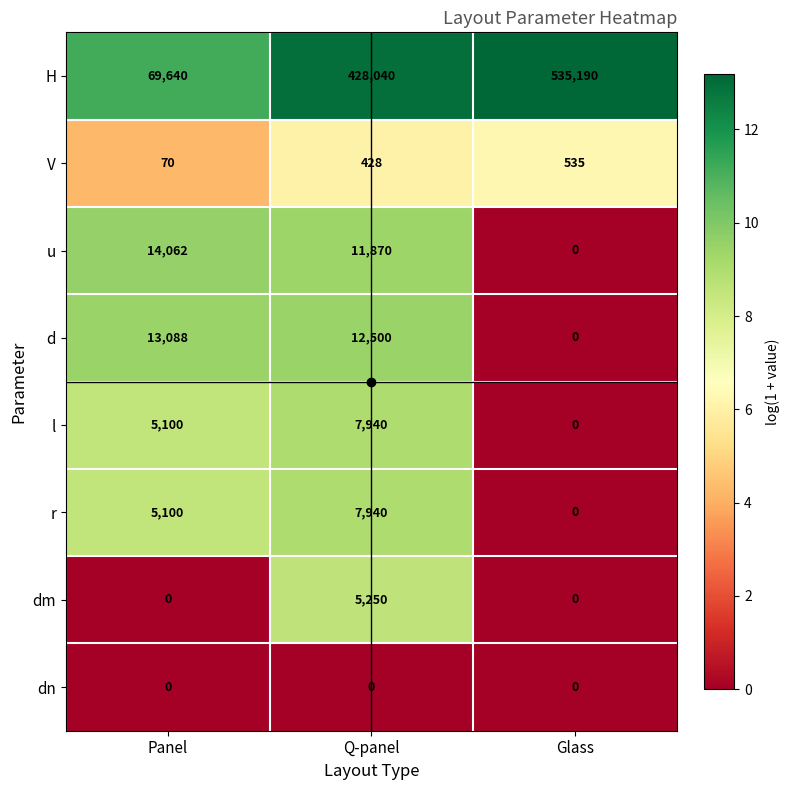

Is it true that u equals 0 at Glass?

True